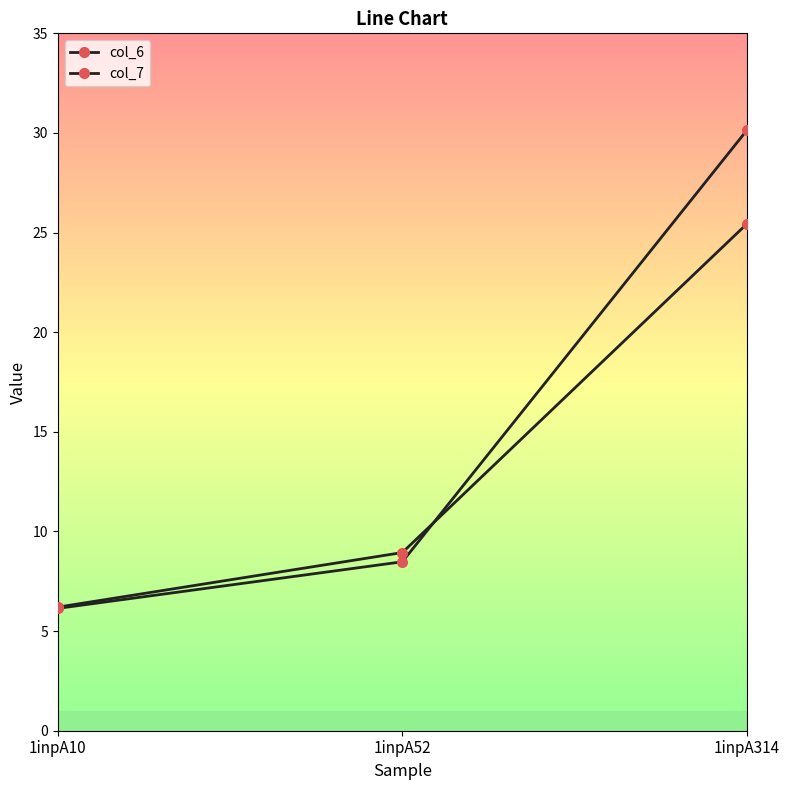

What is the value of the col_7 point at the 3rd from the left?

25.4